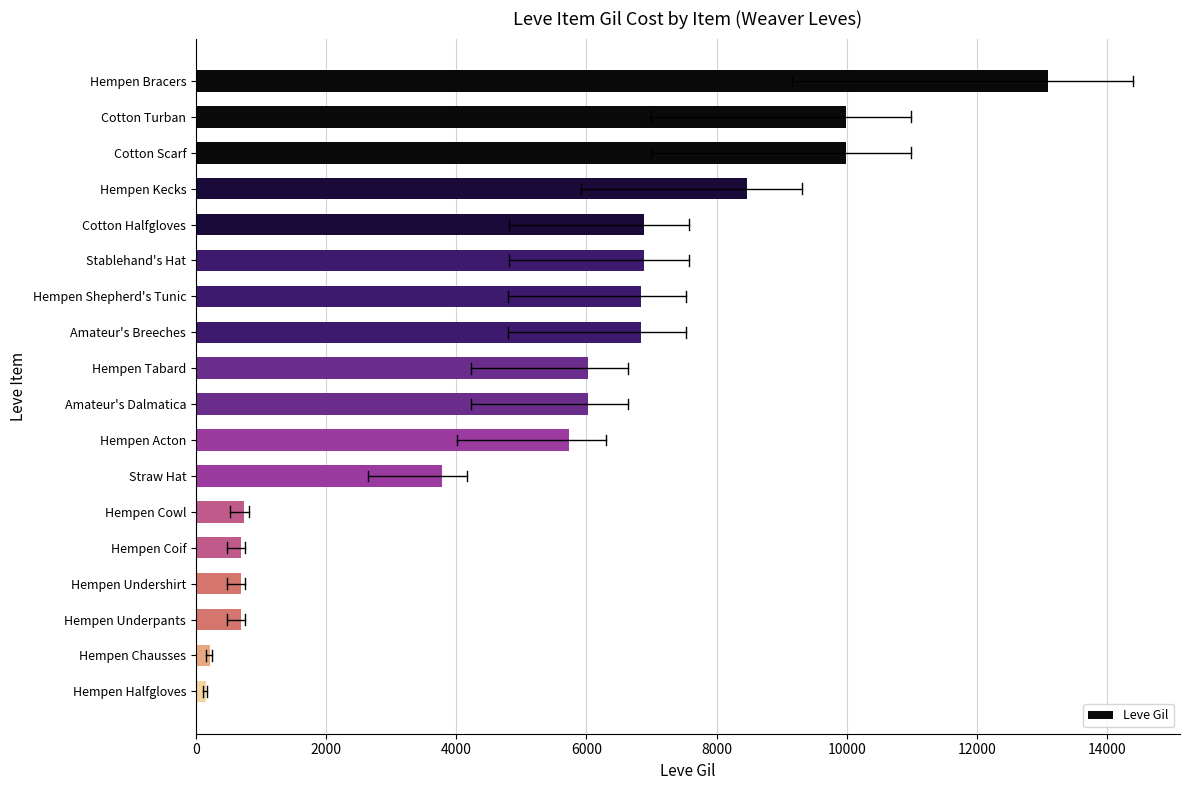

Read the value at Hempen Tabard.

6030